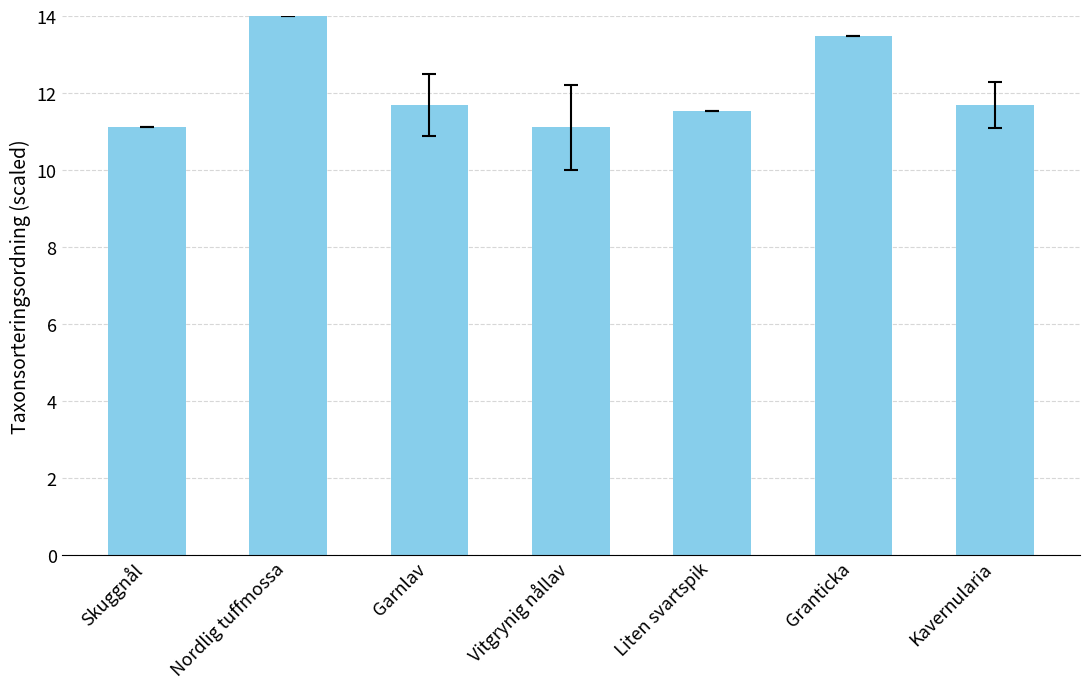

Which label corresponds to the largest value in the chart?

Nordlig tuffmossa